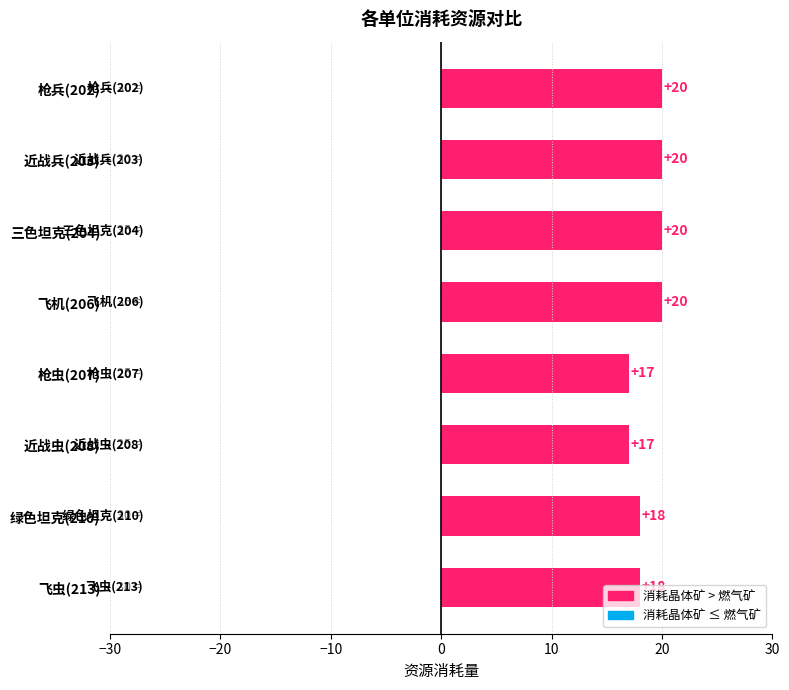

Approximately how many times larger is the value at 枪兵(202) compared to 飞虫(213)?

1.1